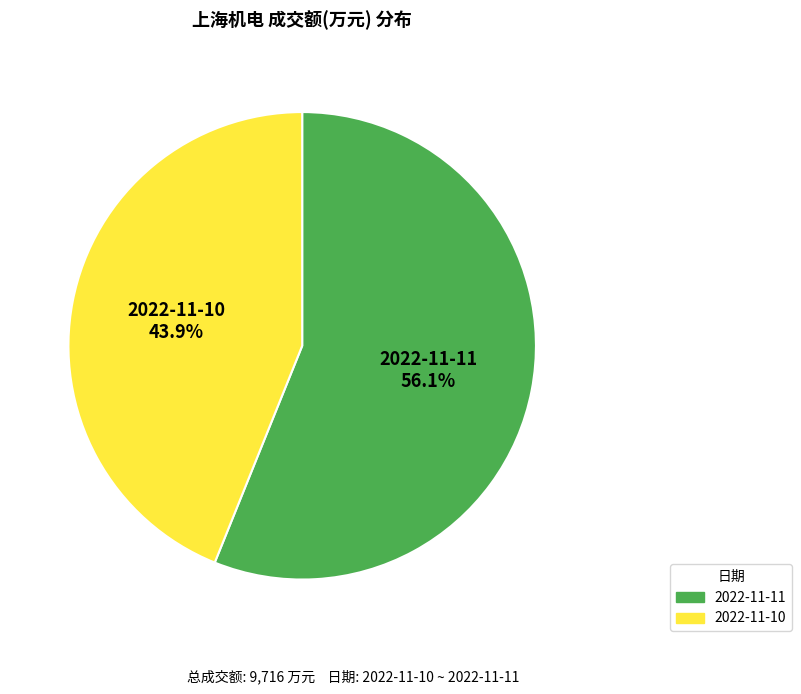

How many slices are in this pie chart?

2